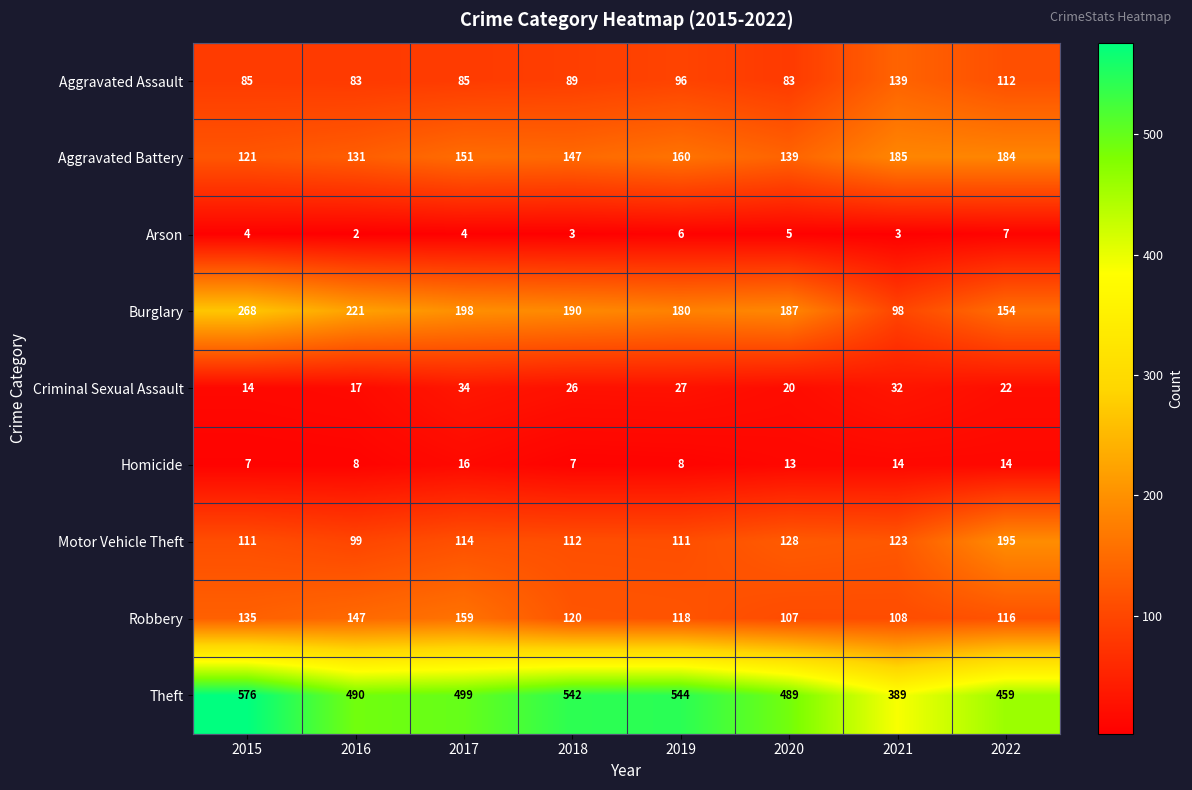

Between 2016 and 2020, which series saw the biggest shift?

Robbery